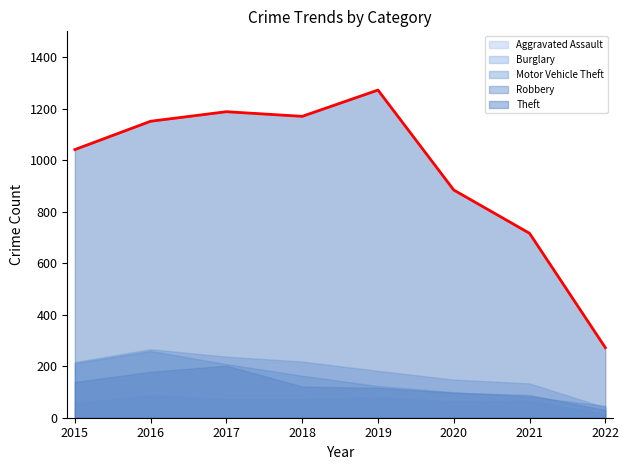

In Aggravated Assault, how many points are higher than both neighbors (excluding endpoints)?

3